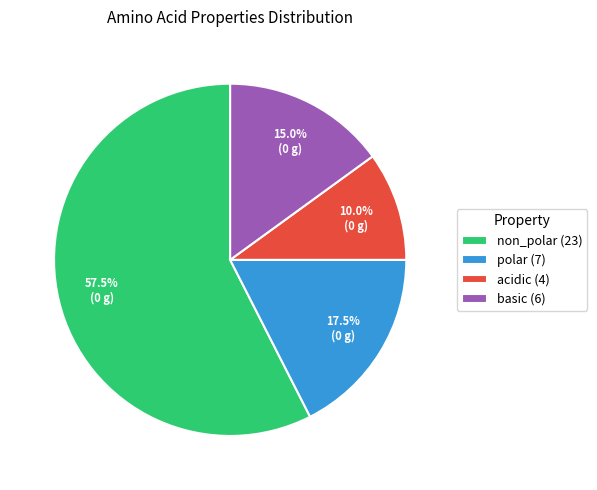

What is the ratio of the value at acidic (4) to the value at polar (7)?

0.6